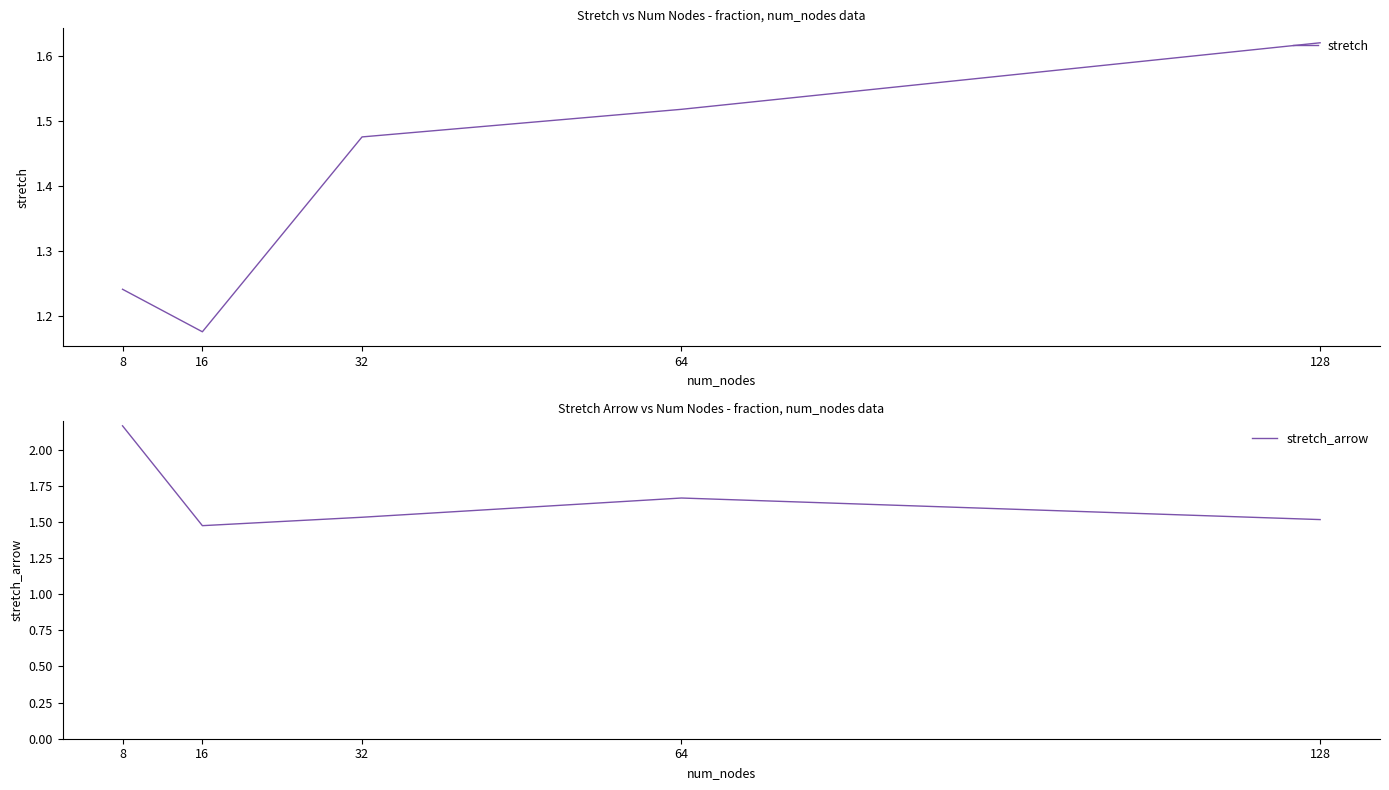

List the series in order of their peak value, lowest first.

stretch, stretch_arrow